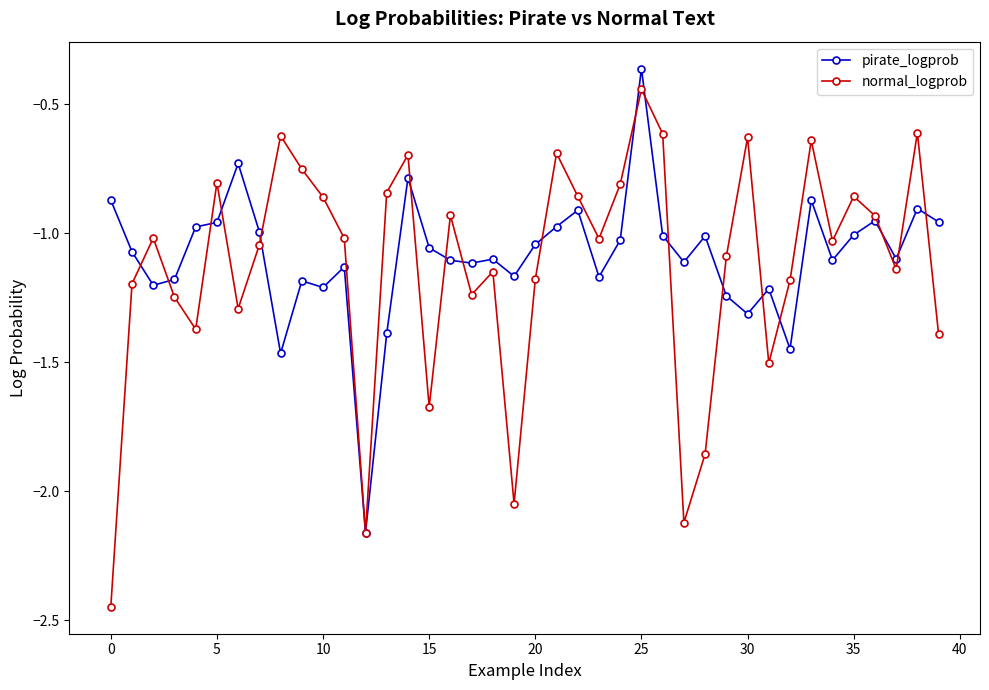

Which series has the largest range (max minus min)?

normal_logprob